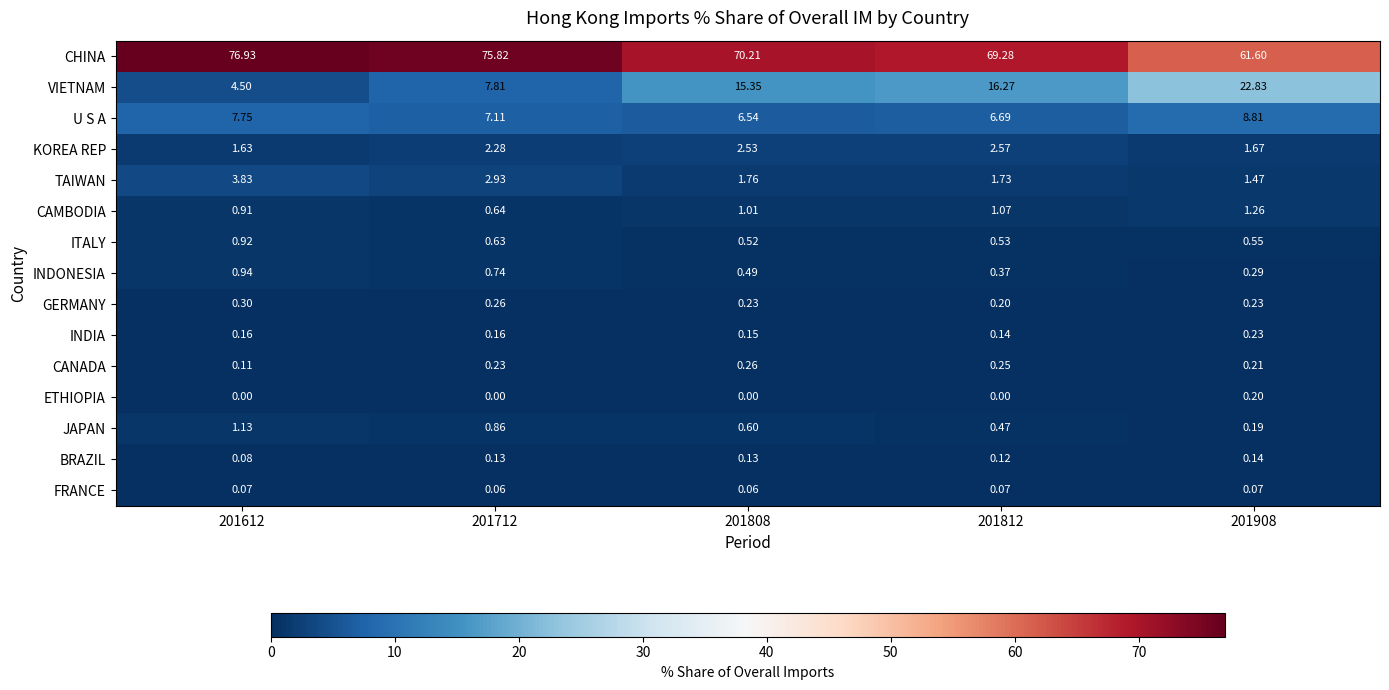

At 201812, list the series in order from smallest to largest.

ETHIOPIA, FRANCE, BRAZIL, INDIA, GERMANY, CANADA, INDONESIA, JAPAN, ITALY, CAMBODIA, TAIWAN, KOREA REP, U S A, VIETNAM, CHINA